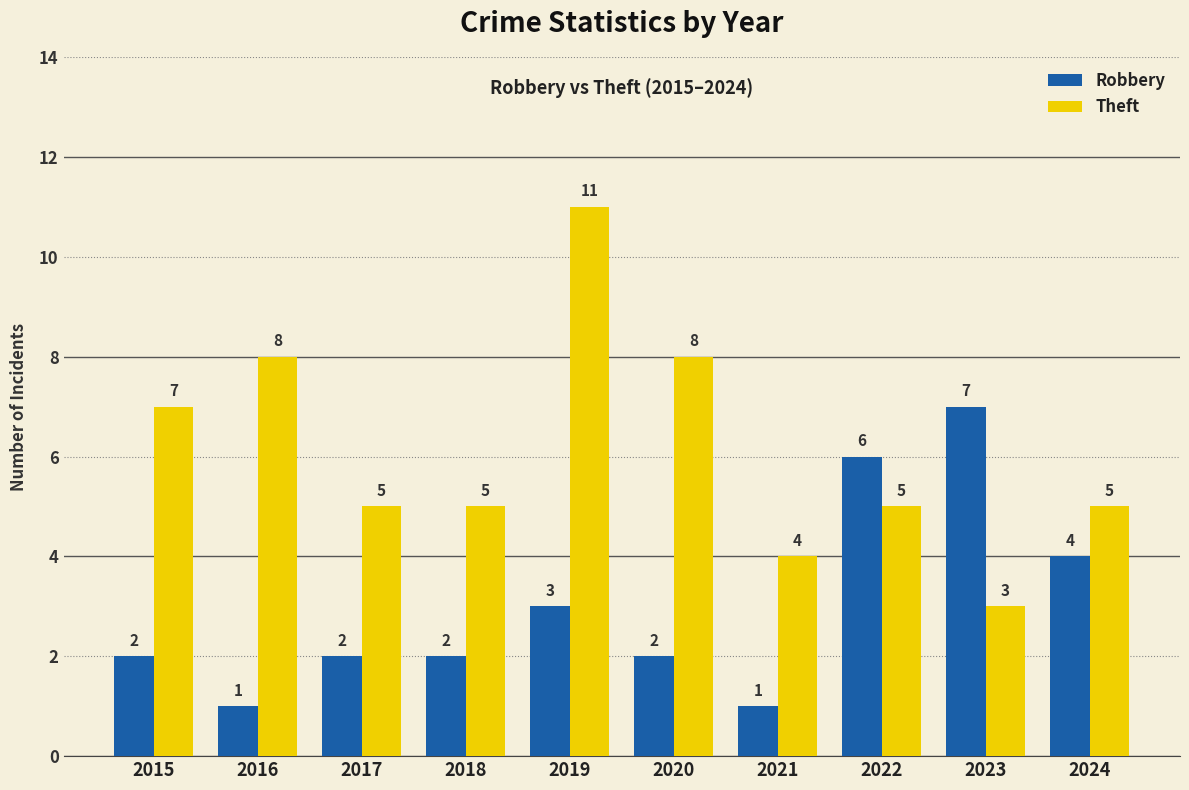

At which label does Theft first exceed 5?

2015